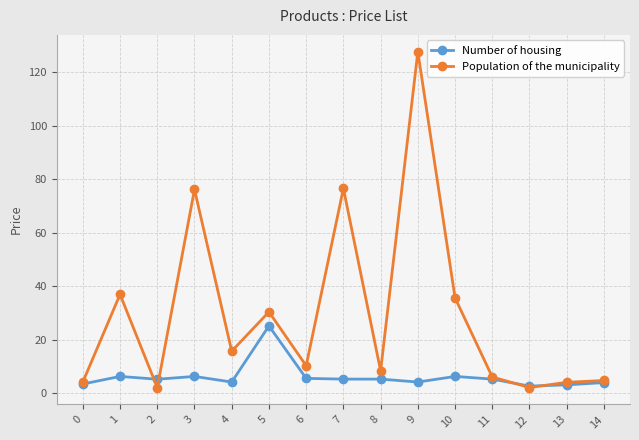

What is the minimum value for Number of housing?

2.6